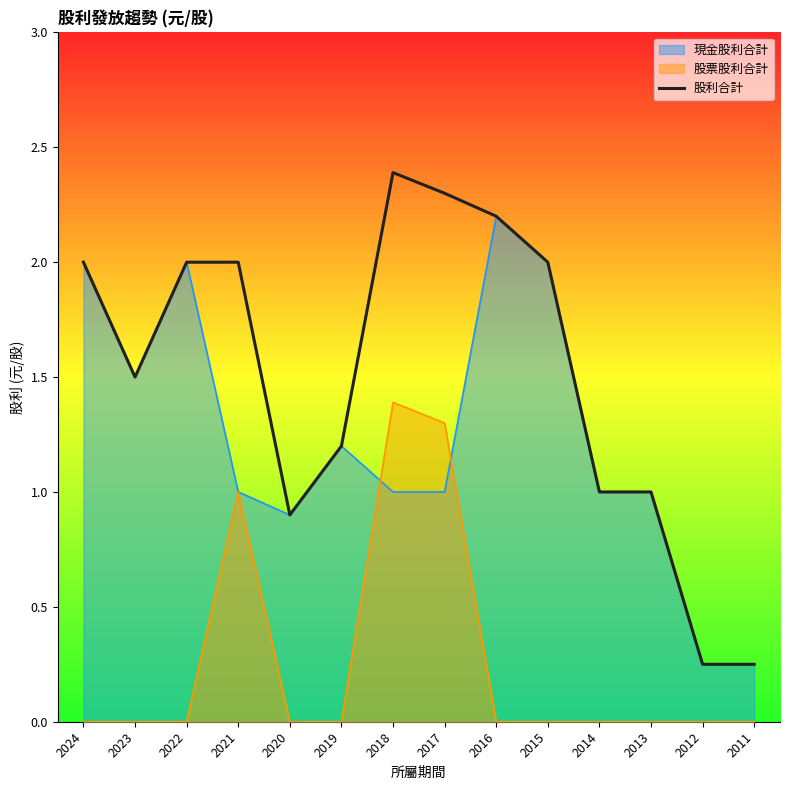

What is the difference between the maximum and second lowest values?

2.1